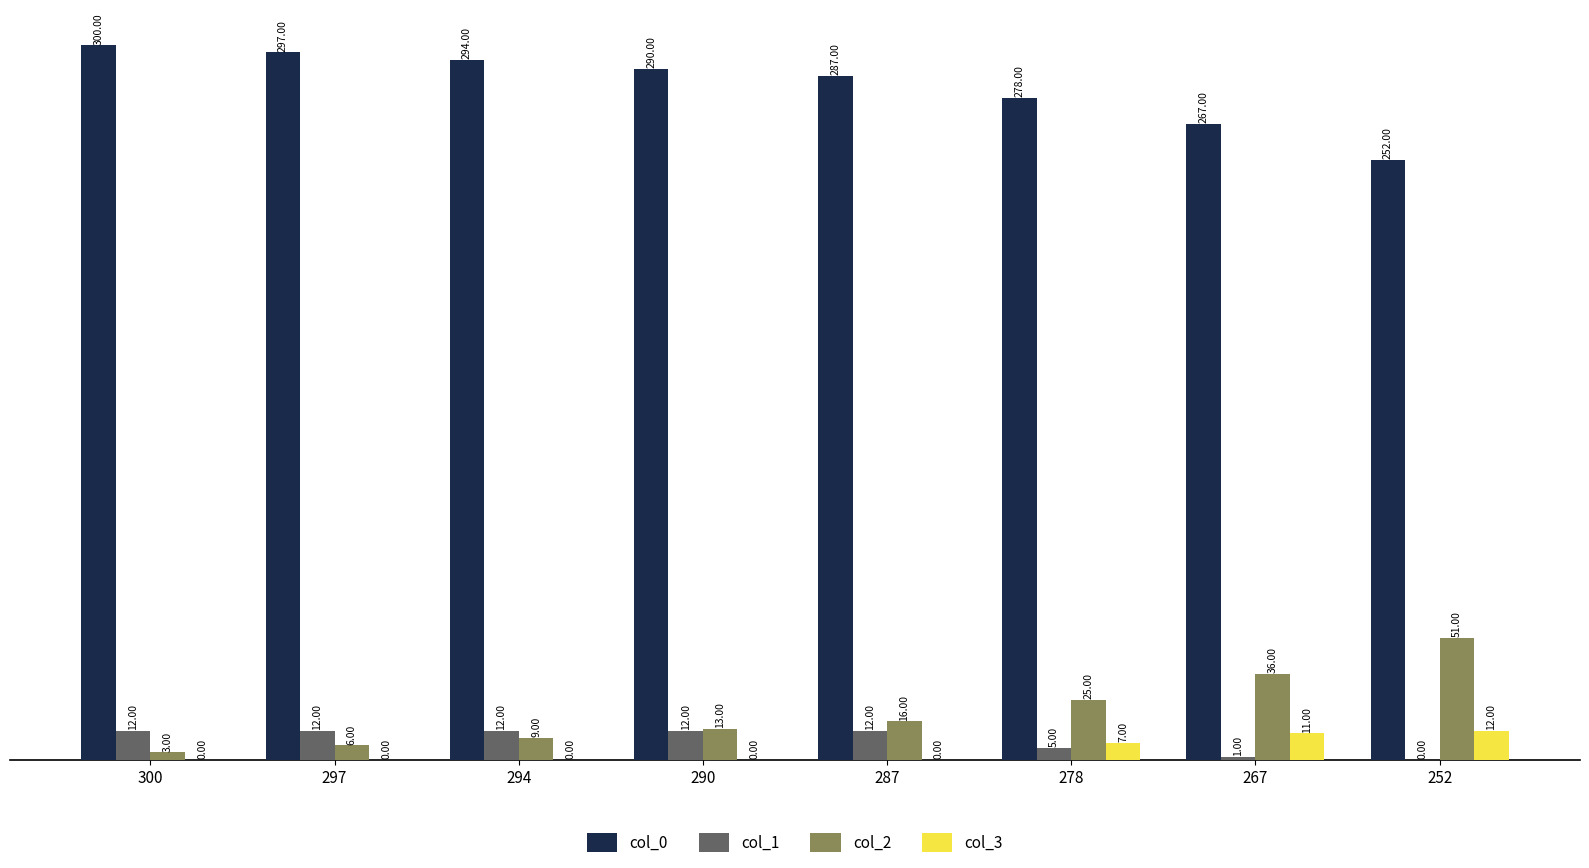

Which series has the largest total across all categories?

col_0